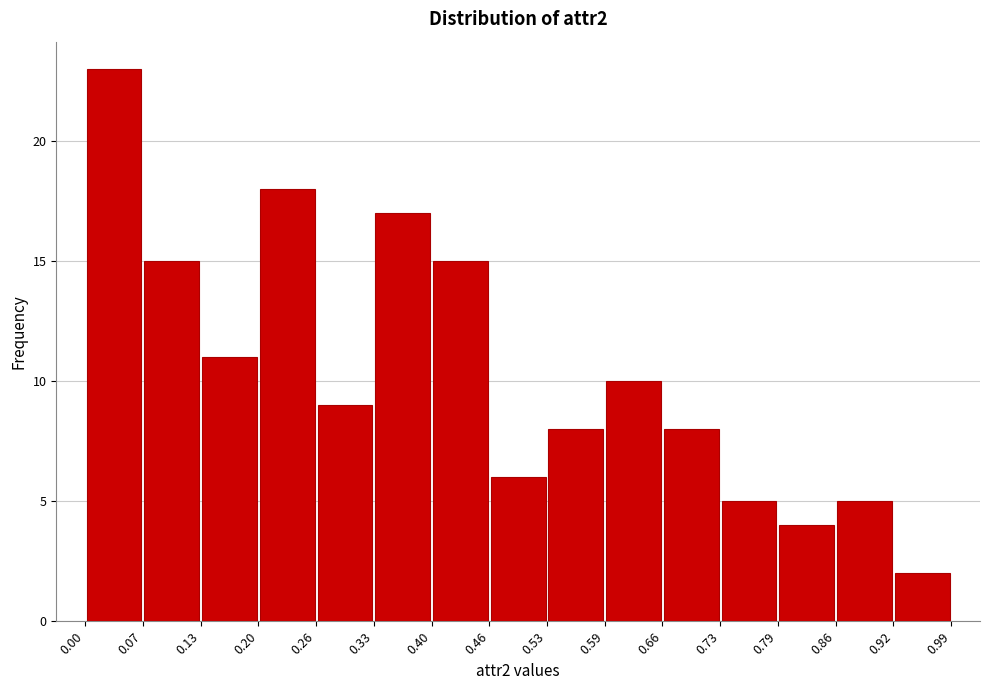

Over which range of the x-axis is the bar tallest?

0.00 to 0.07